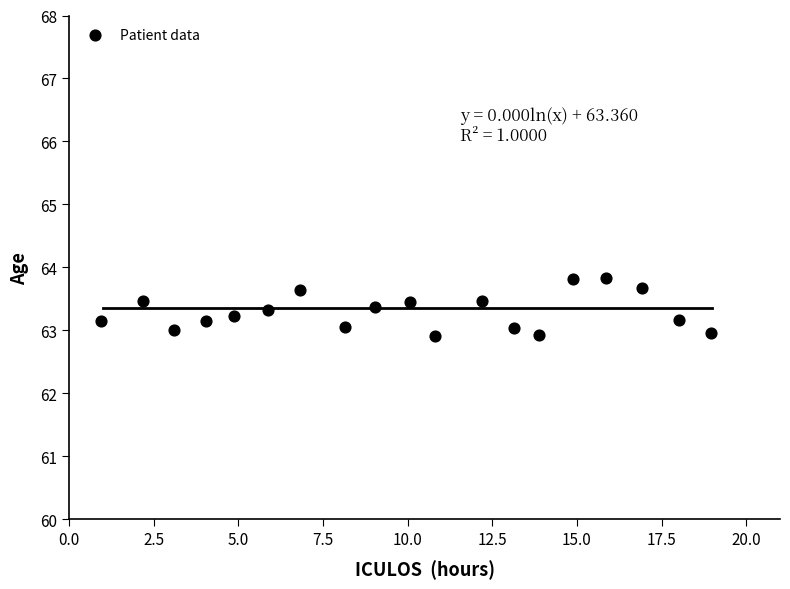

What is the range of X values (max minus min)?

18.0